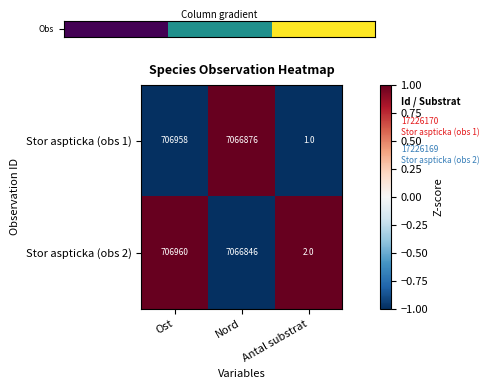

At which category does the chart reach its minimum across all series?

Antal substrat